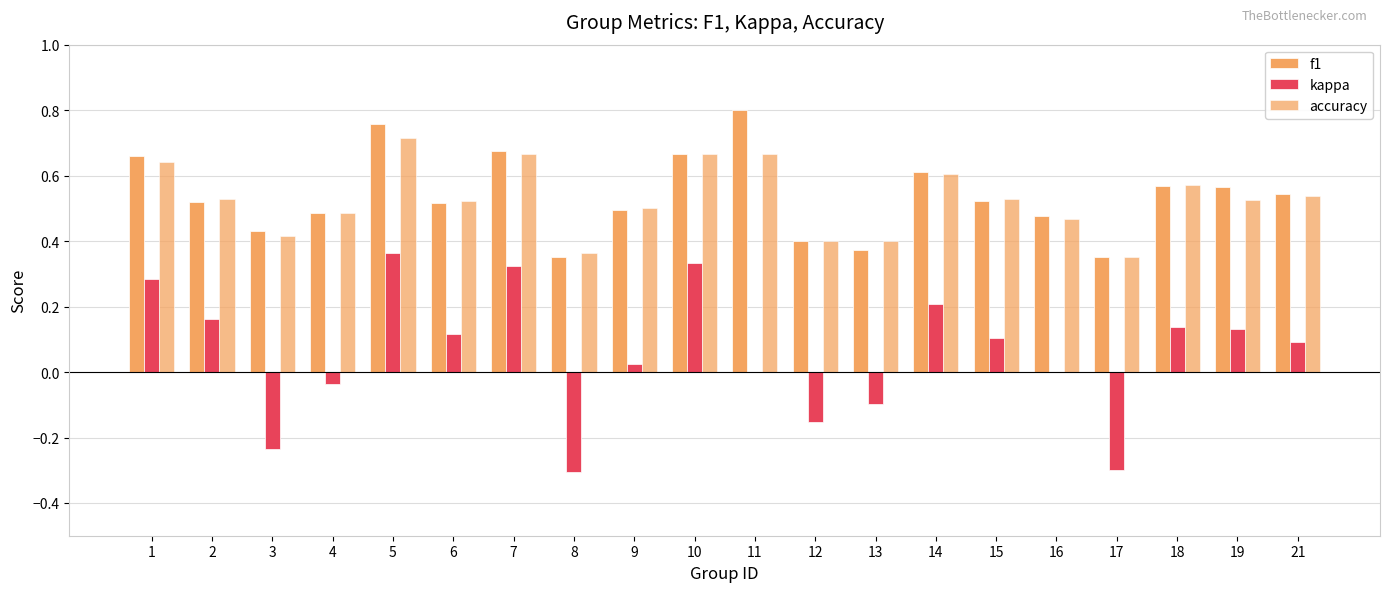

List the labels in order of accuracy value, smallest first.

17, 8, 12, 13, 3, 16, 4, 9, 6, 19, 2, 15, 21, 18, 14, 1, 7, 10, 11, 5